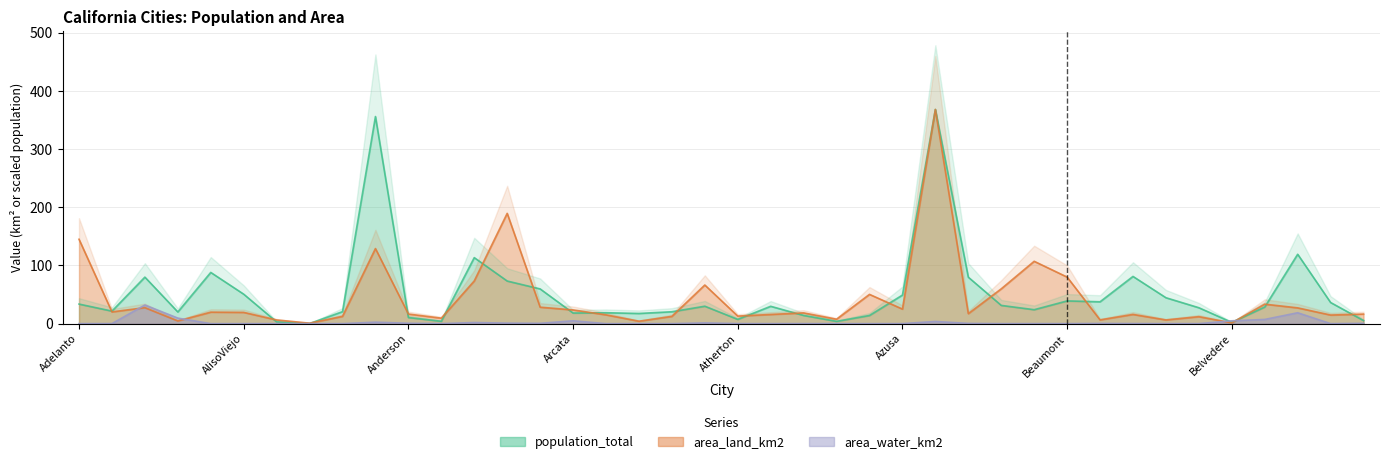

How many interior local valleys does the area_land_km2 series have?

13